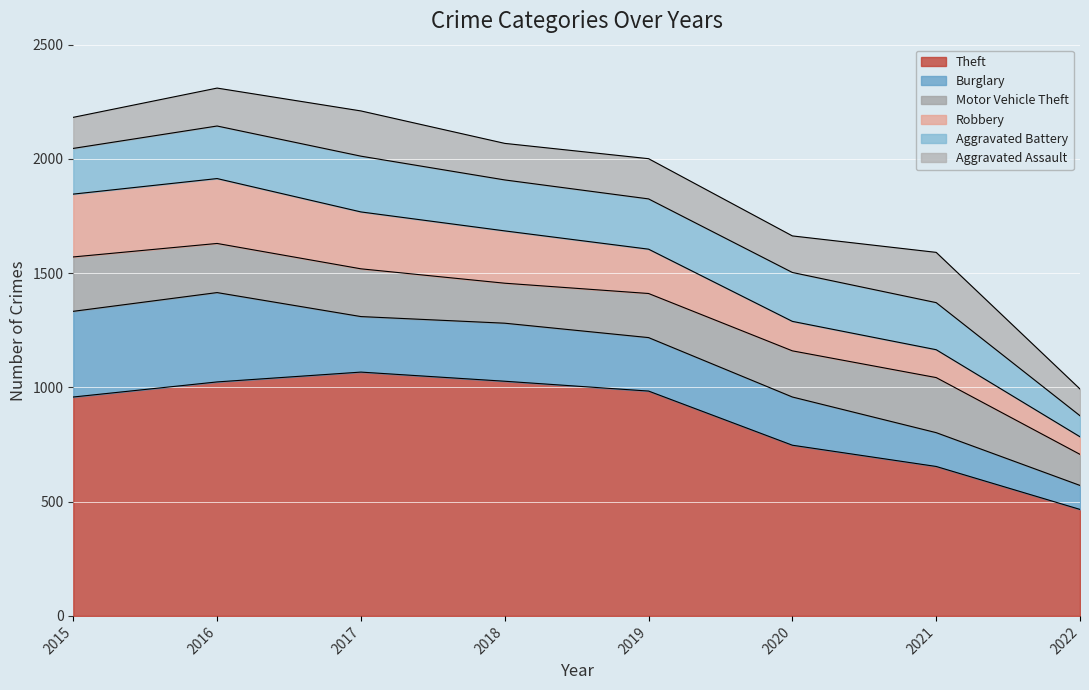

Which category has the highest value in the Burglary series?

2016